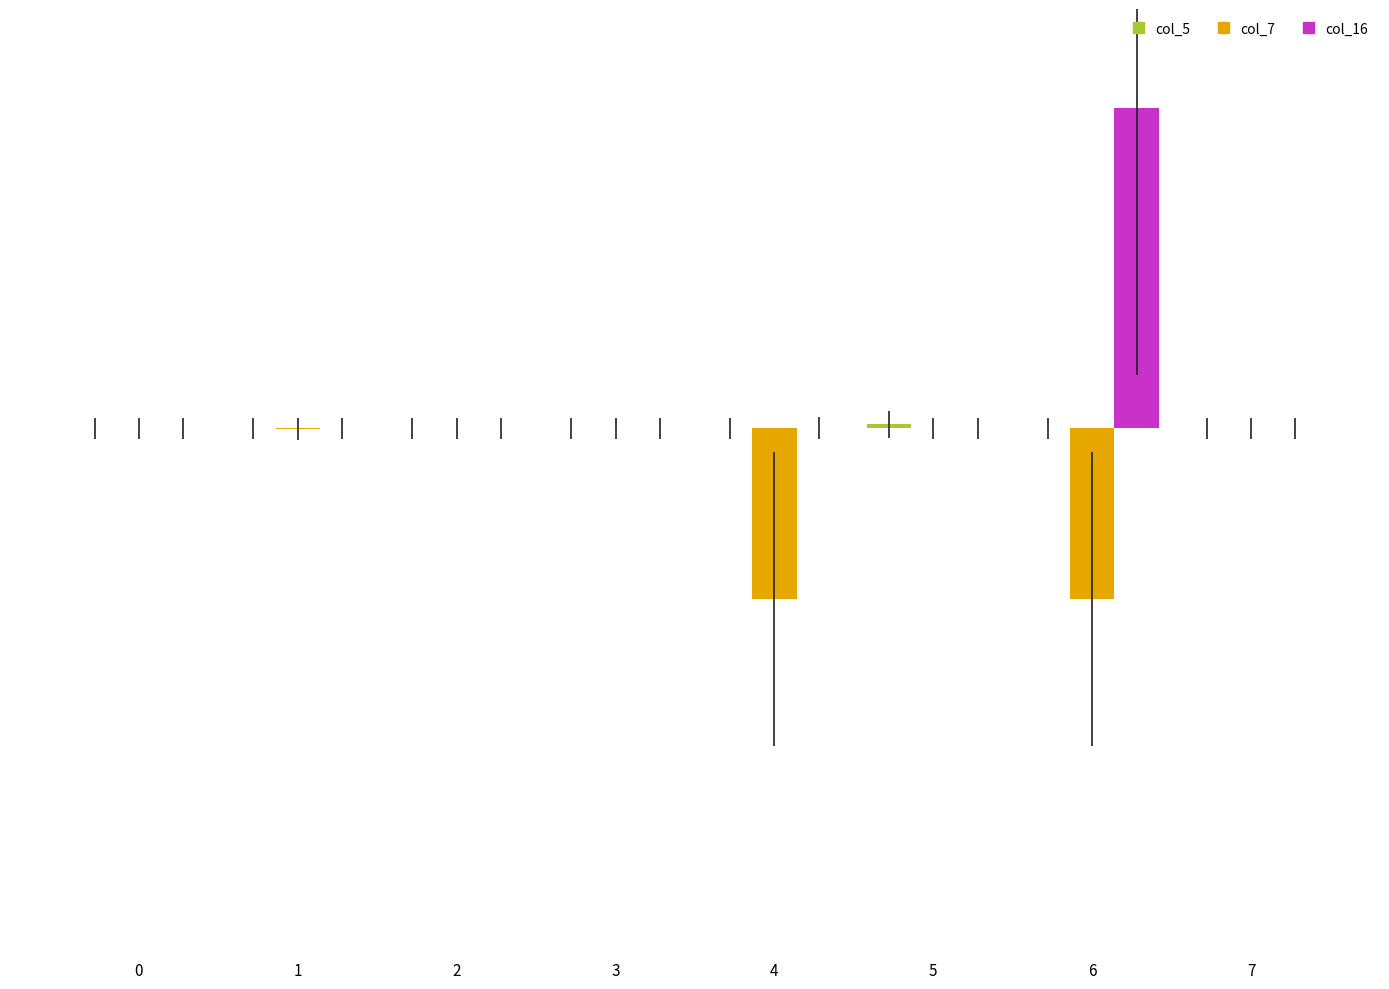

Which series has the largest total across all categories?

col_16